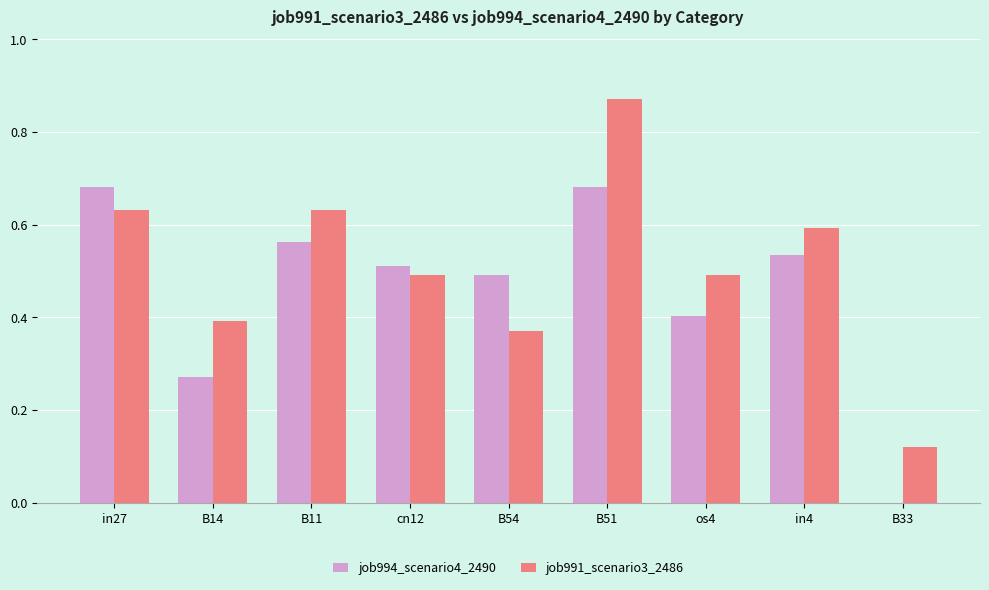

How many data points does each series have?

9